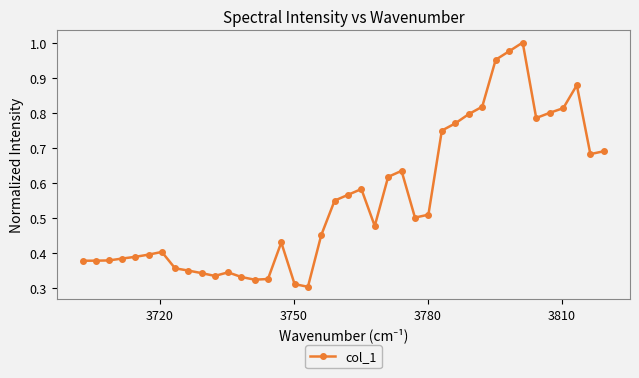

True or false: there are more than 2 points higher than both neighbors.

True